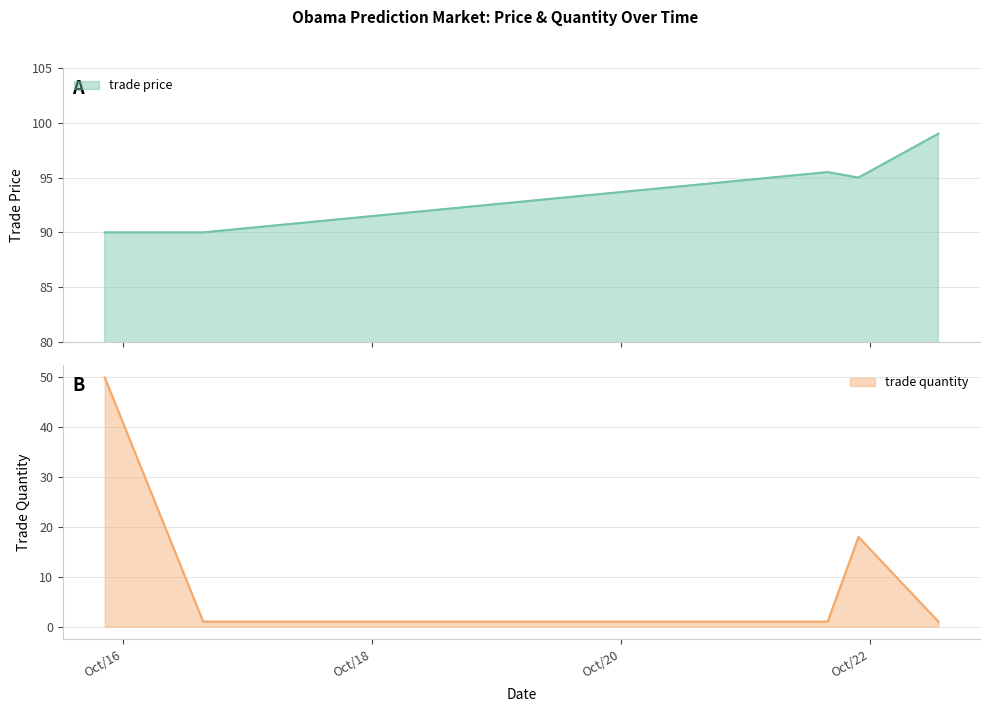

What are all the series names shown in the legend?

trade price, trade quantity